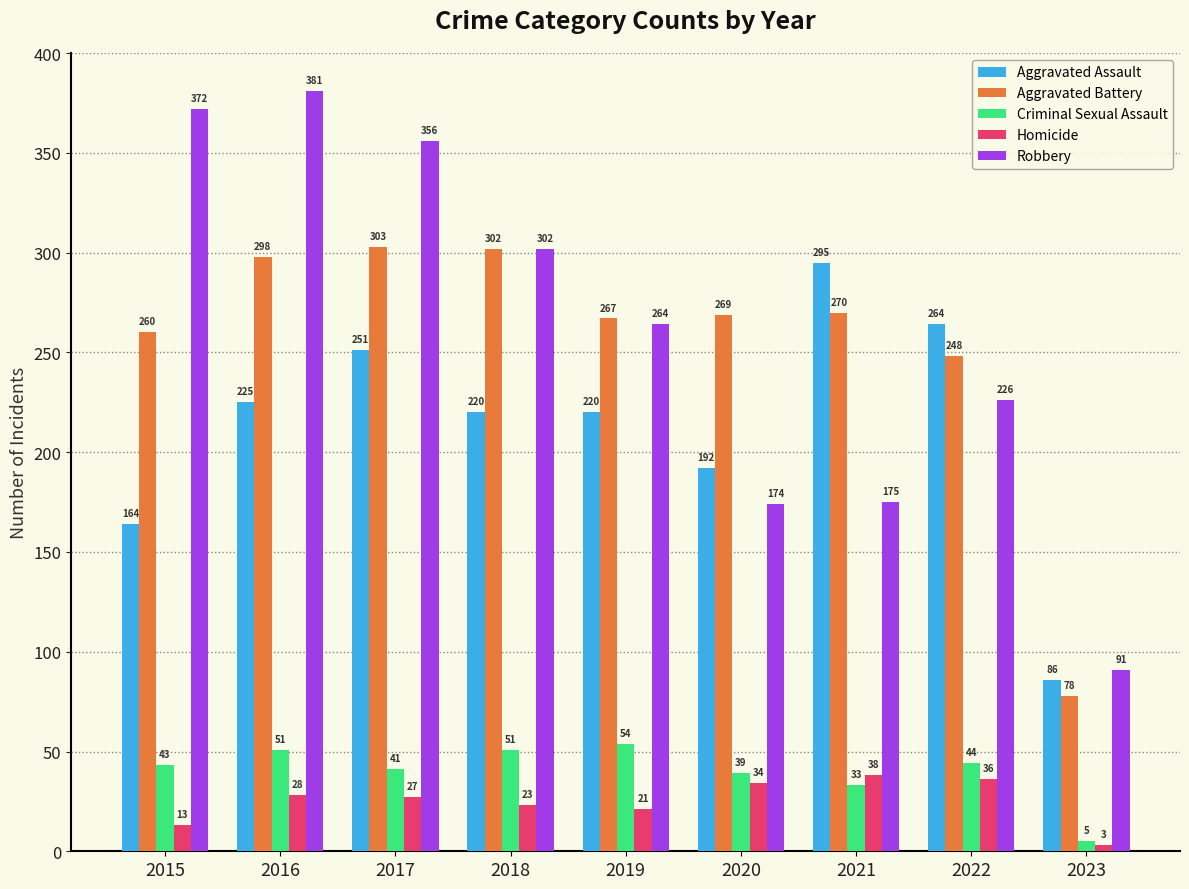

Reading right to left, extract all data points from this chart.

Aggravated Assault: 2023=86	2022=264	2021=295	2020=192	2019=220	2018=220	2017=251	2016=225	2015=164
Aggravated Battery: 2023=78	2022=248	2021=270	2020=269	2019=267	2018=302	2017=303	2016=298	2015=260
Criminal Sexual Assault: 2023=5	2022=44	2021=33	2020=39	2019=54	2018=51	2017=41	2016=51	2015=43
Homicide: 2023=3	2022=36	2021=38	2020=34	2019=21	2018=23	2017=27	2016=28	2015=13
Robbery: 2023=91	2022=226	2021=175	2020=174	2019=264	2018=302	2017=356	2016=381	2015=372